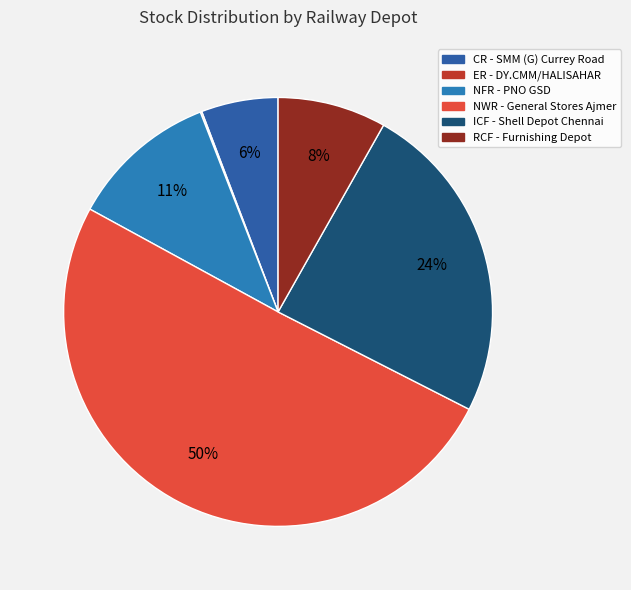

How much of the chart is everything except NFR - PNO GSD?

88.9%